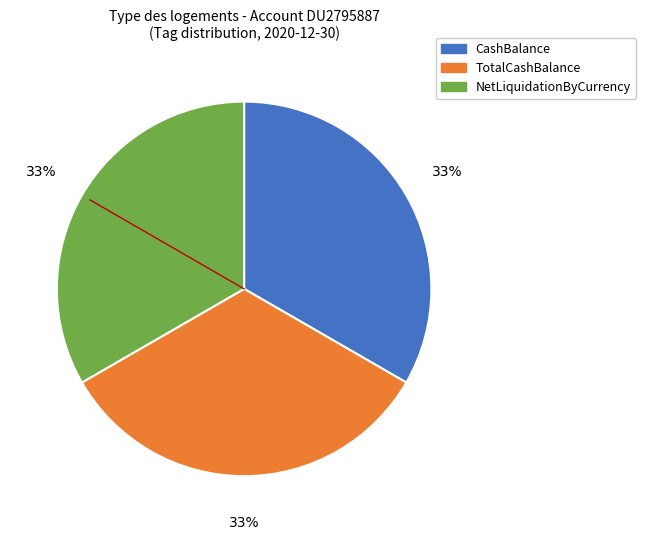

The CashBalance slice represents 42% of the pie. True or false?

False